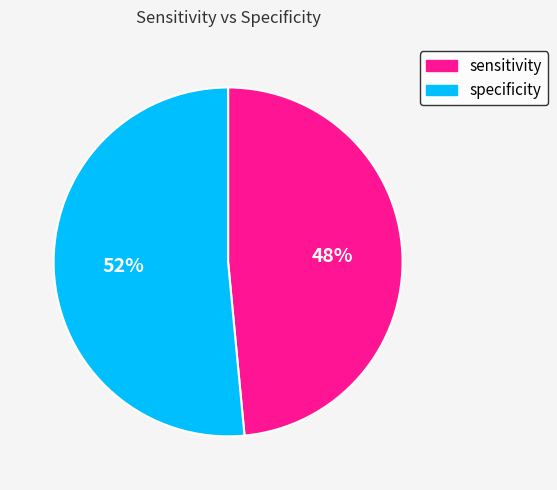

Rank the categories by value from lowest to highest.

sensitivity, specificity